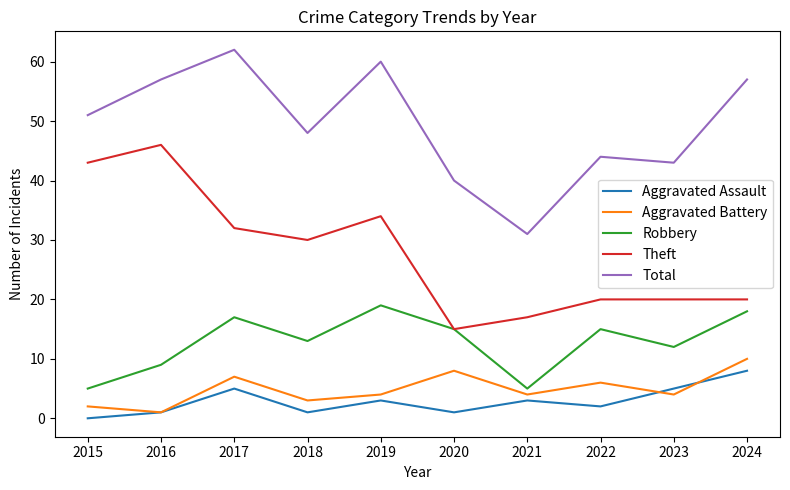

What value does the Theft series have at 2016, to the nearest 5?

45